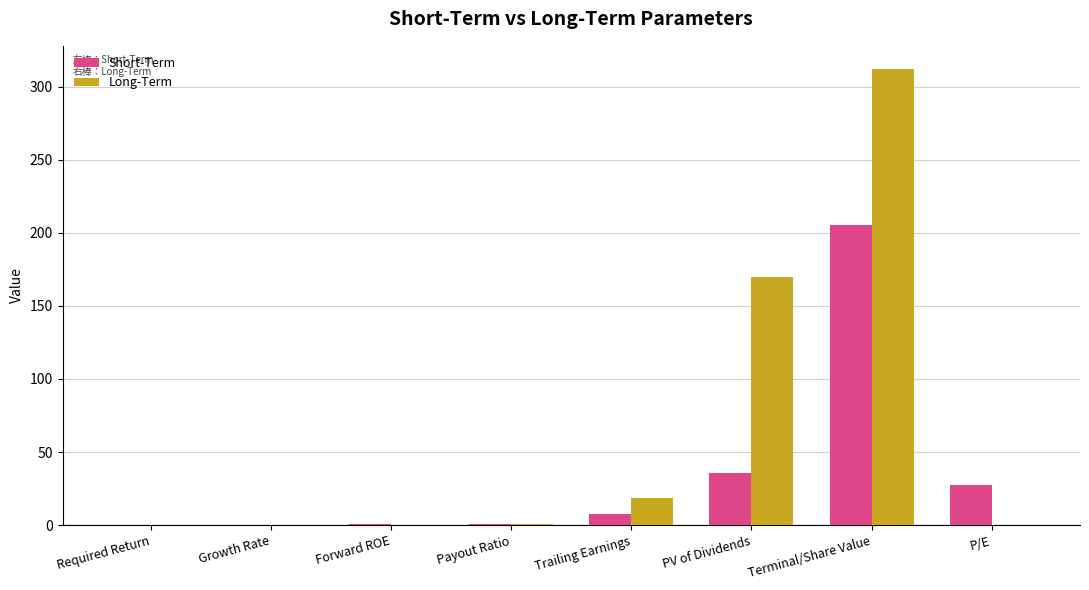

What is the difference between the Short-Term values at PV of Dividends and Required Return?

35.8